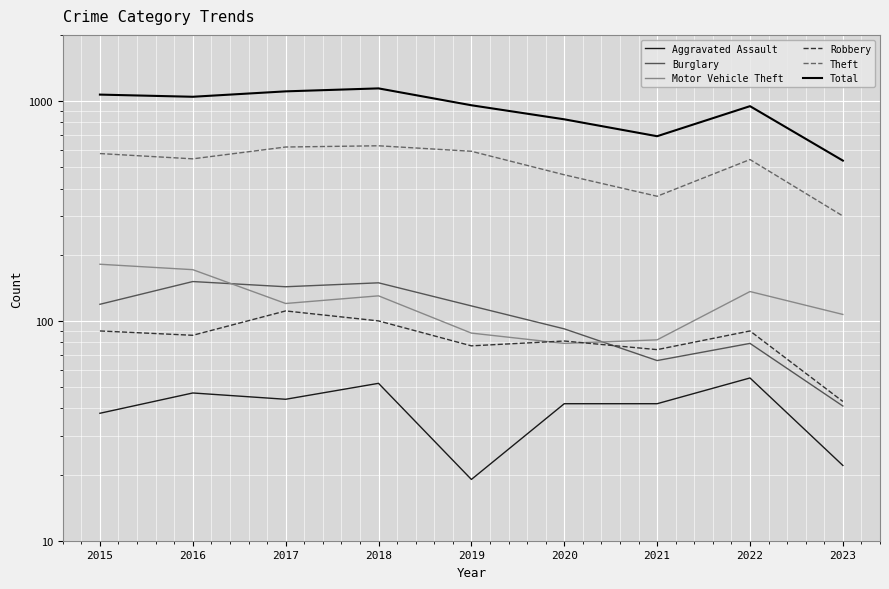

Reading left to right, transcribe all the data shown in this chart.

Aggravated Assault: 38	47	44	52	19	42	42	55	22
Burglary: 119	151	143	149	117	92	66	79	41
Motor Vehicle Theft: 181	171	120	130	88	79	82	136	107
Robbery: 90	86	111	100	77	81	74	90	43
Theft: 577	546	618	626	591	462	369	542	300
Total: 1070	1046	1107	1142	957	826	692	948	536